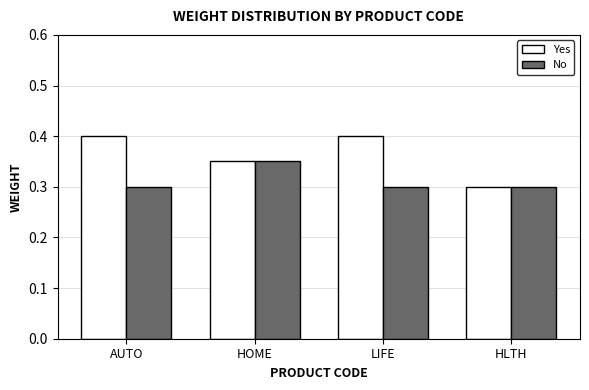

What is the total value across all series at AUTO?

0.7